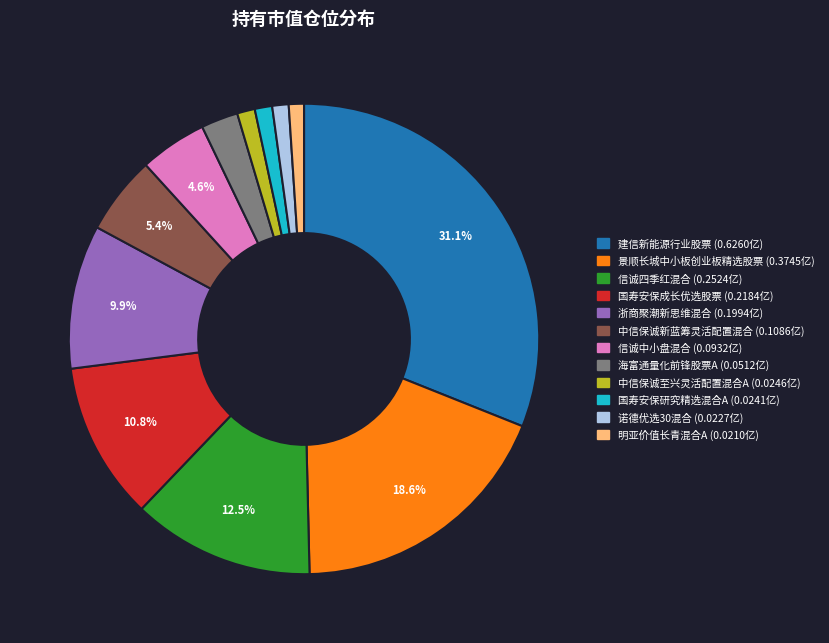

Is the sum of 中信保诚新蓝筹灵活配置混合 and 景顺长城中小板创业板精选股票 greater than half?

No